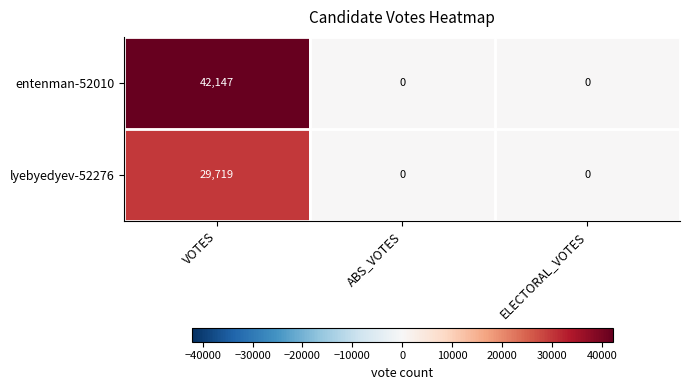

What is the average value of the entenman-52010 series?

14049